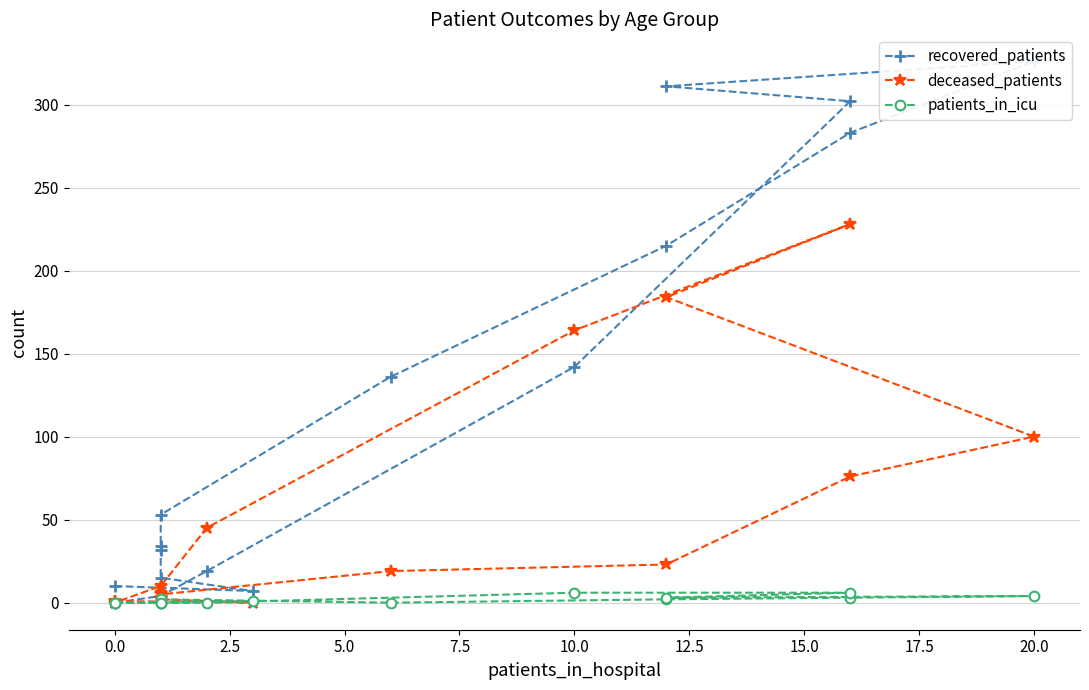

How many values in the patients_in_icu series are below 2?

8